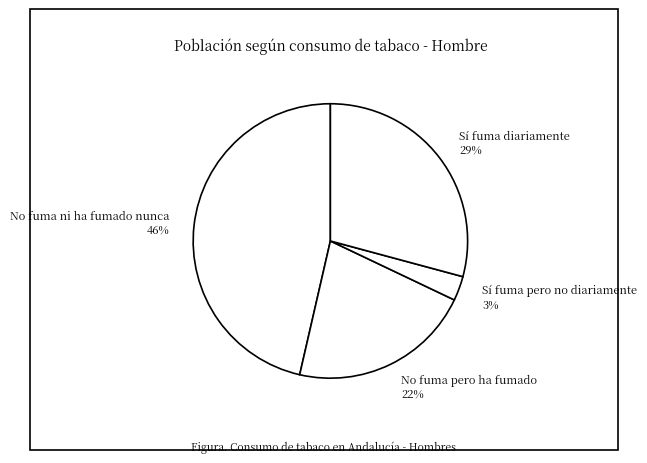

What is the largest slice in the pie chart?

No fuma ni ha fumado nunca